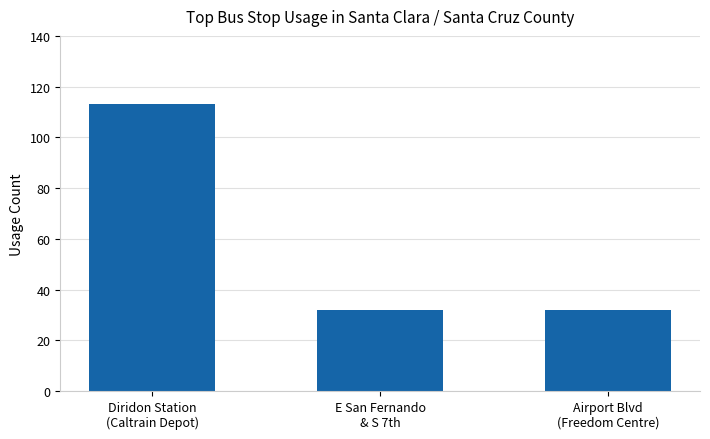

What position from the left is E San Fernando
& S 7th?

2